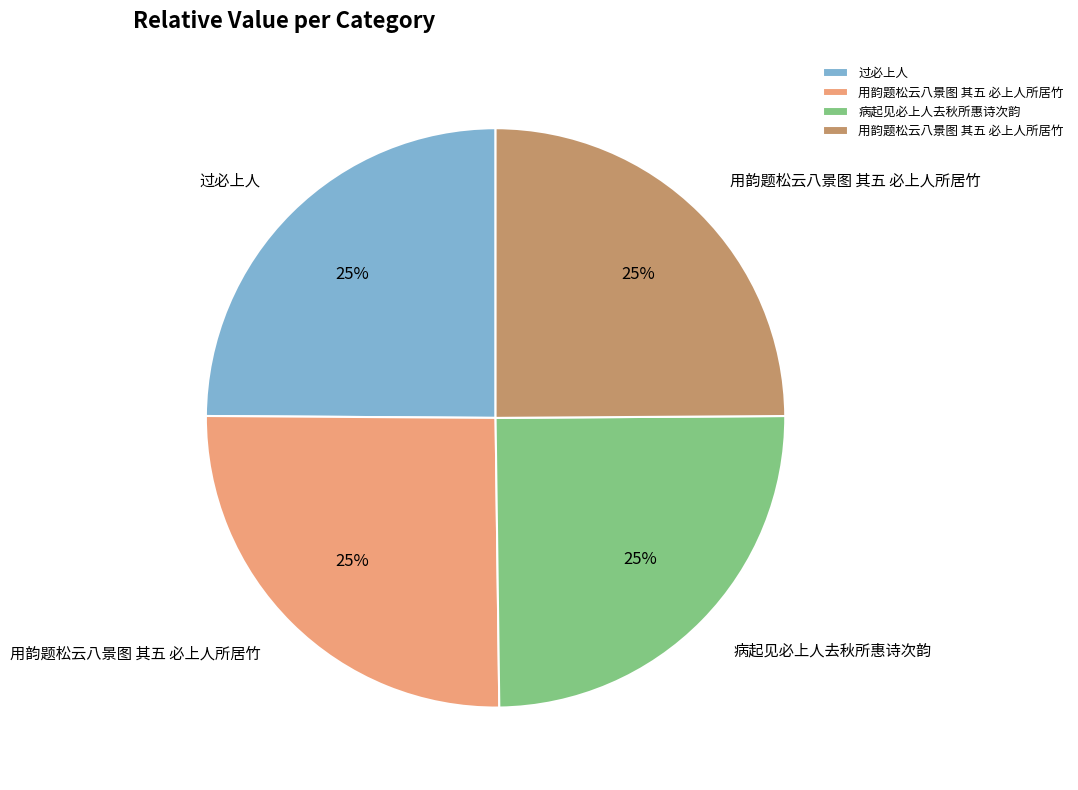

To the nearest percent, what is the average slice percentage?

25%